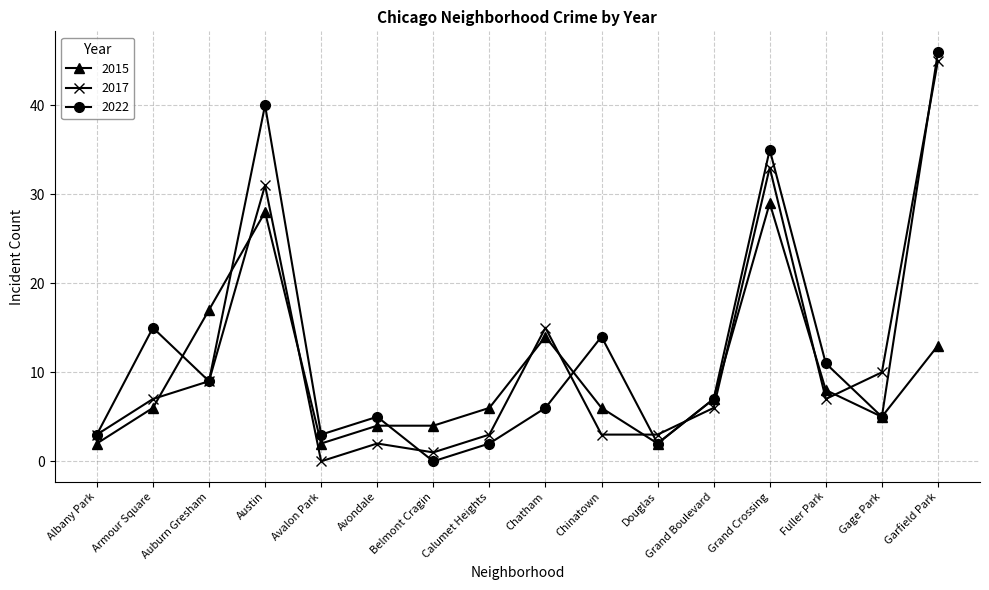

Which series ends up on top after the final intersection of 2015 and 2017?

2017